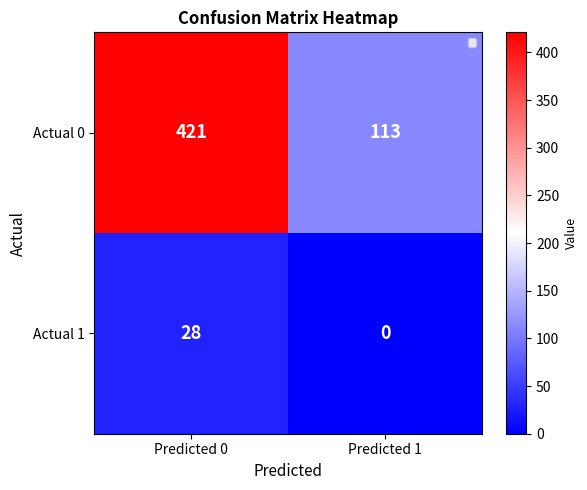

What is the sum of all Actual 1 values?

28